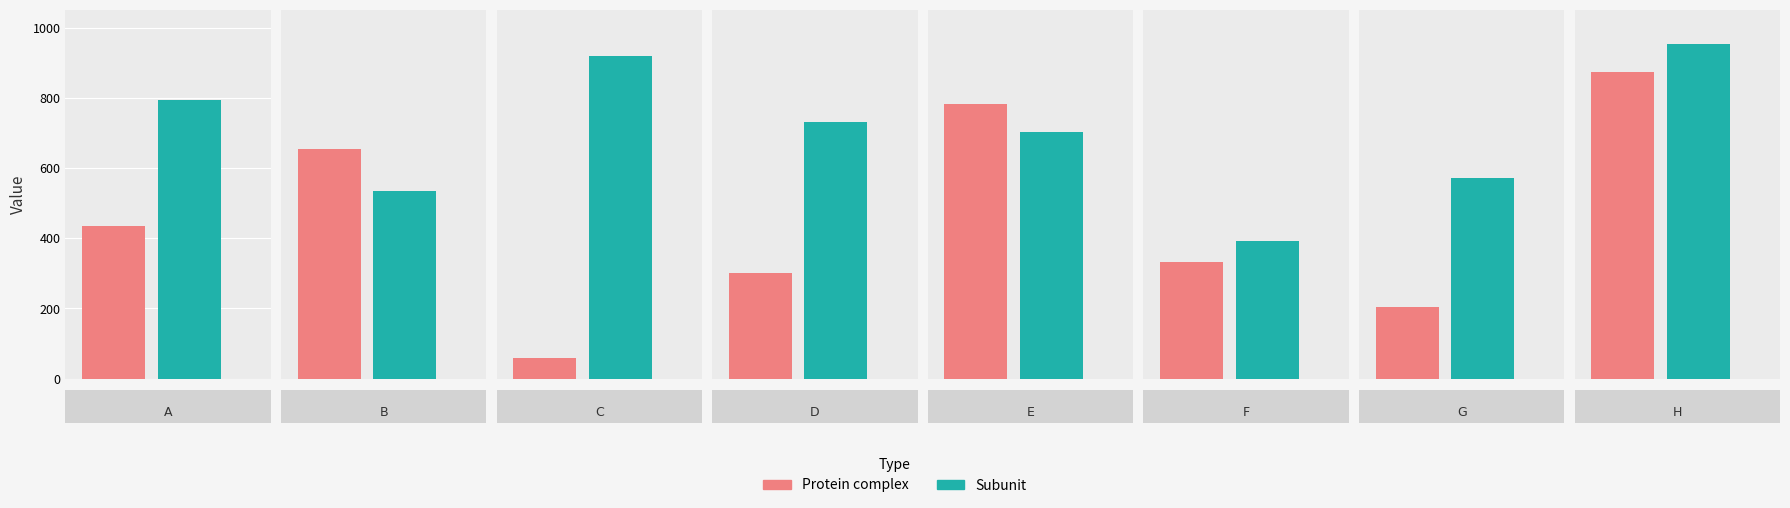

Does the chart contain stacked bars?

No